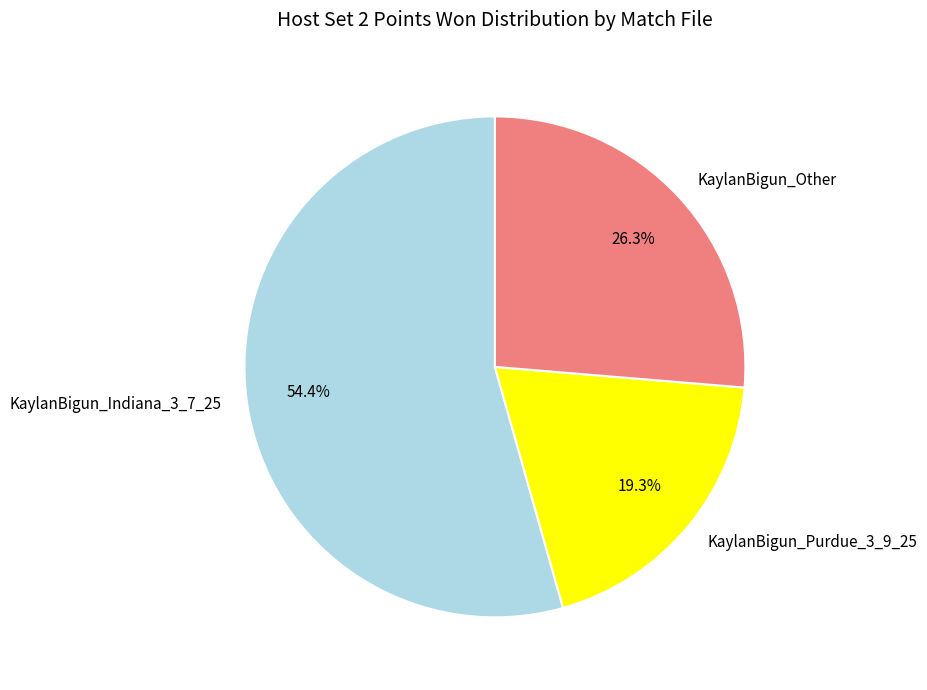

Rank the categories by value from lowest to highest.

KaylanBigun_Purdue_3_9_25, KaylanBigun_Other, KaylanBigun_Indiana_3_7_25